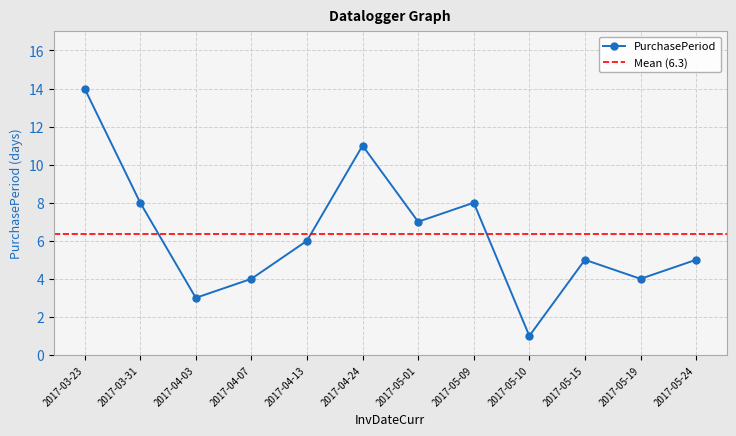

How many series are shown in this chart?

1